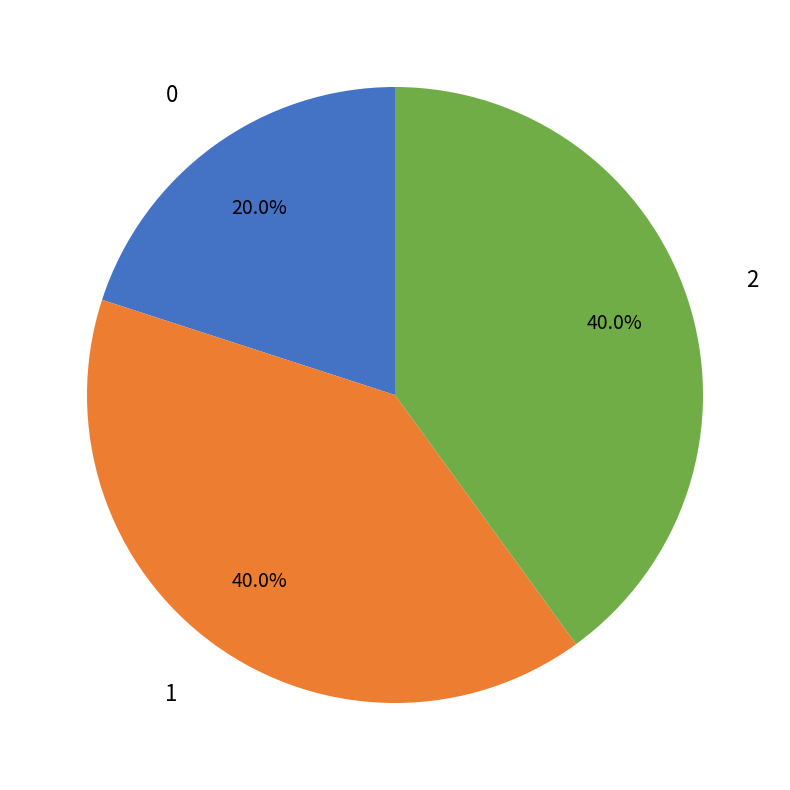

Is there a majority slice in this chart?

No